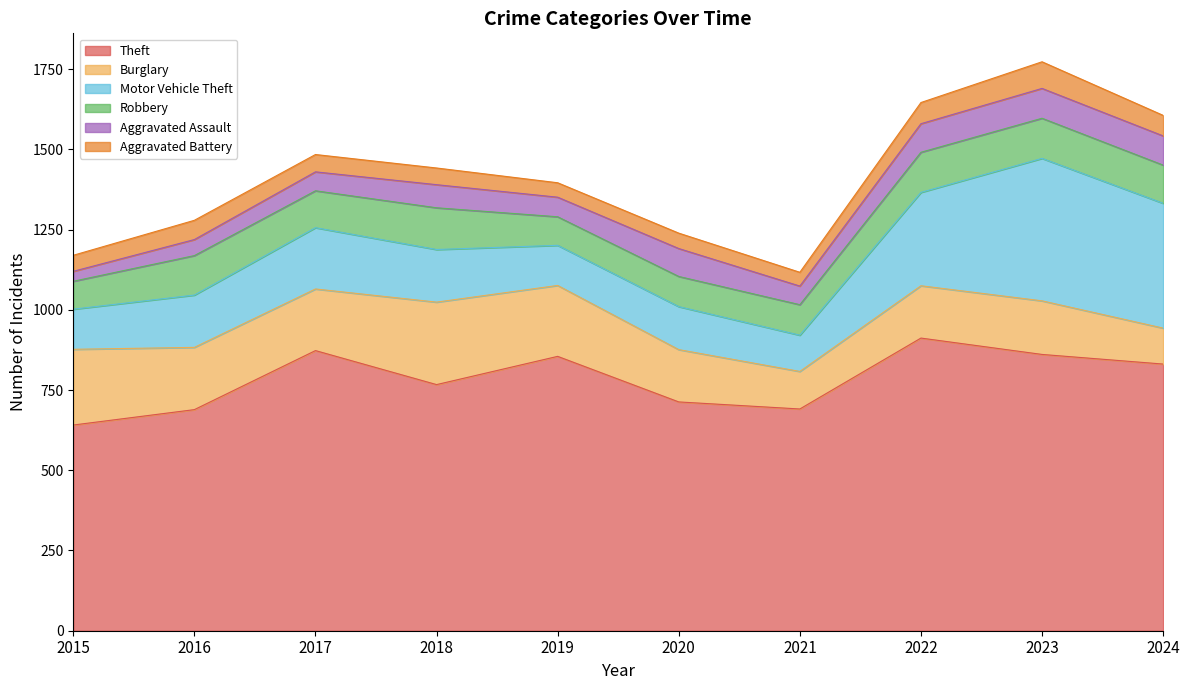

What is the highest value of the Motor Vehicle Theft series?

444